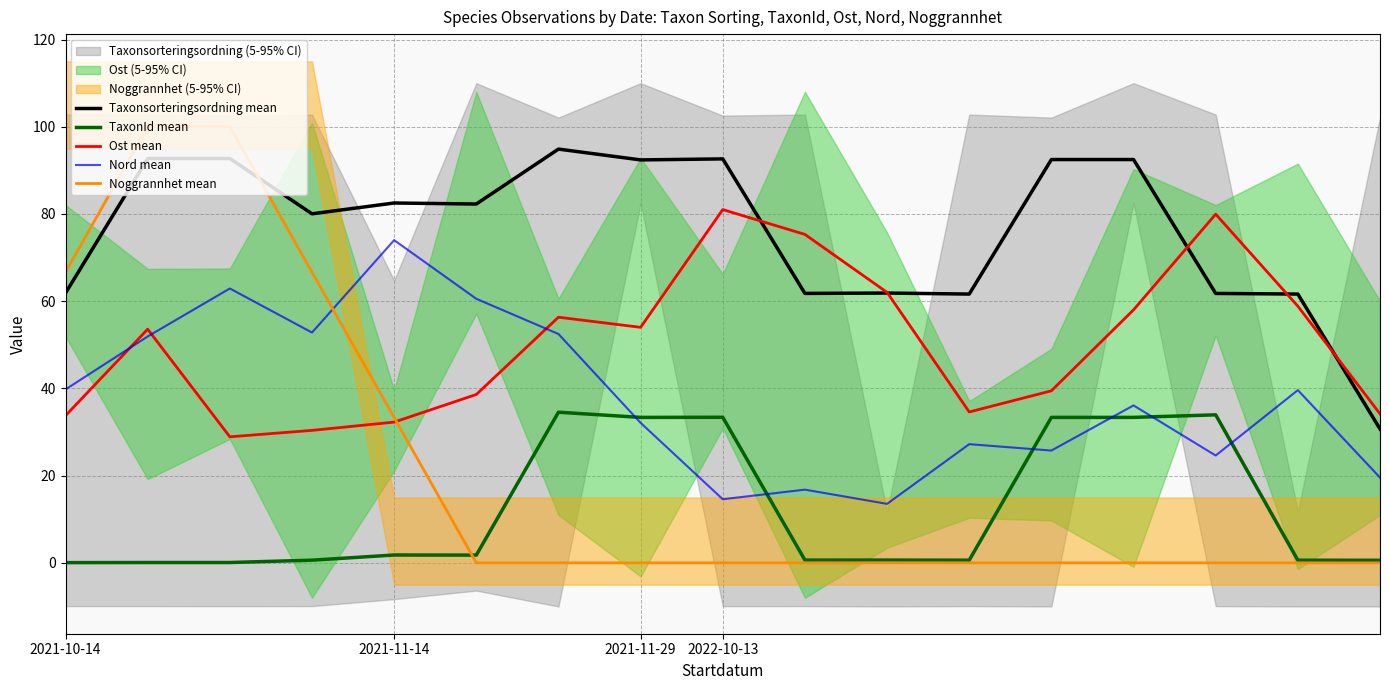

What is the maximum value for Nord mean?

74.0